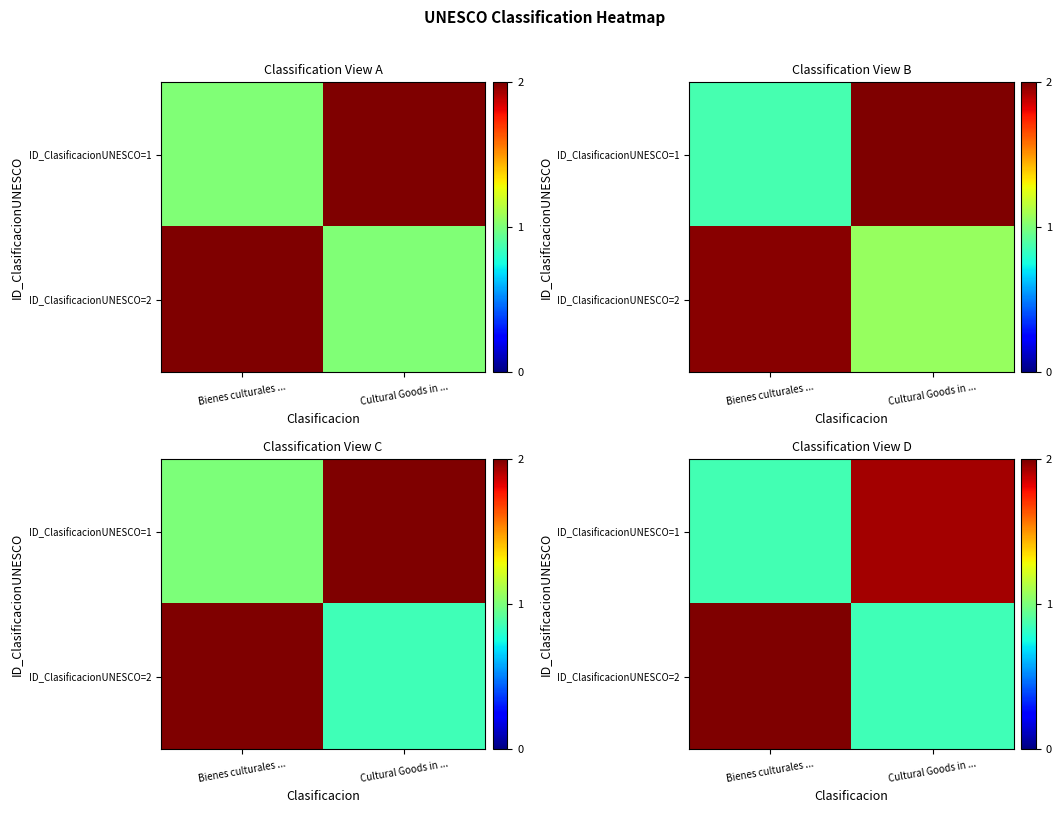

Is the value of row_1 at Bienes culturales ... greater than the value of row_0 at Cultural Goods in ...?

Yes